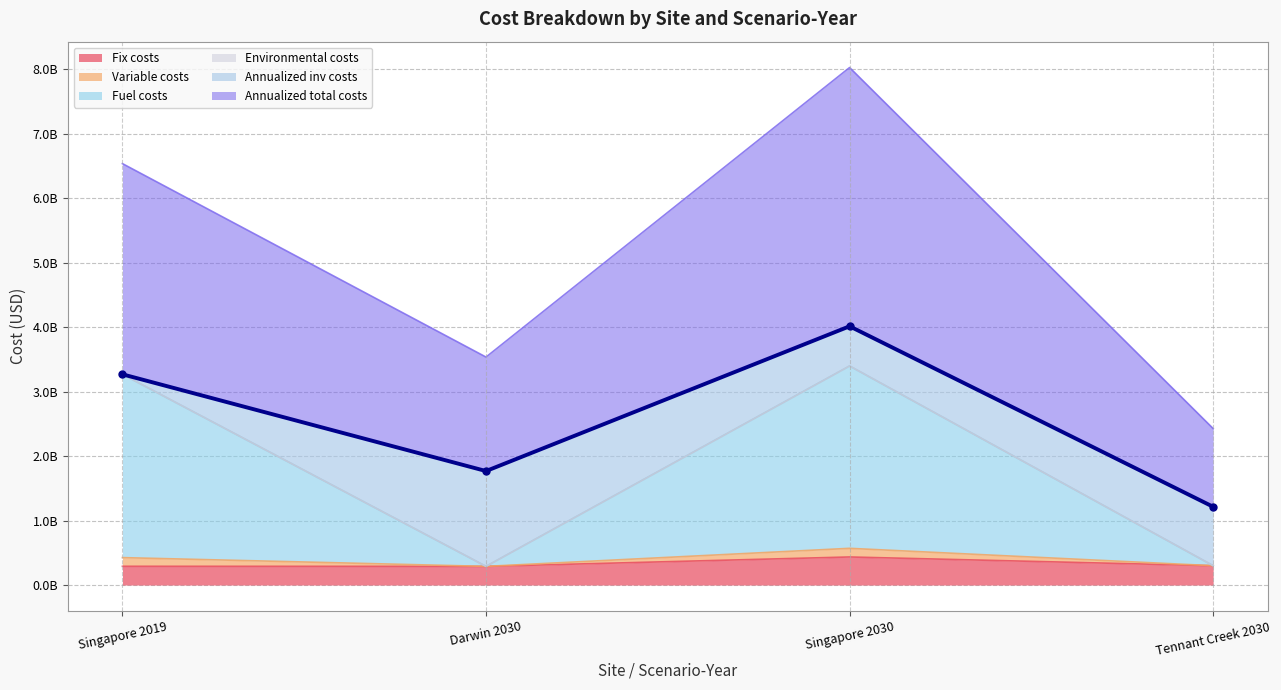

At which category is the sum across all series the highest?

Singapore 2030